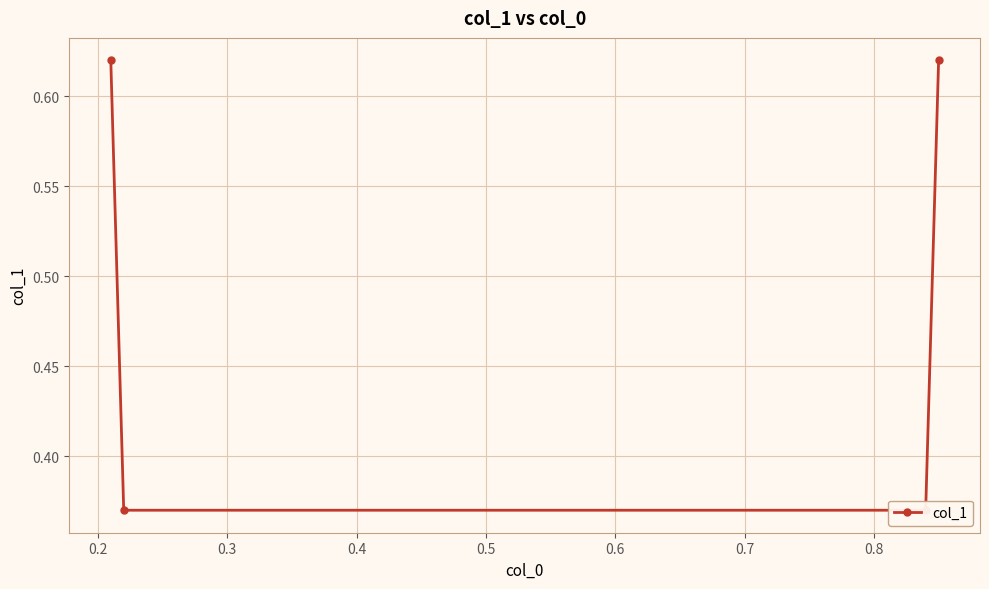

Count the values in the range 0 to 1.

4